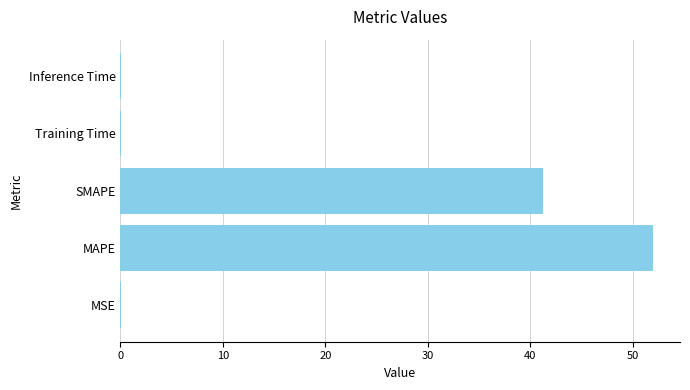

Are the bars horizontal?

Yes